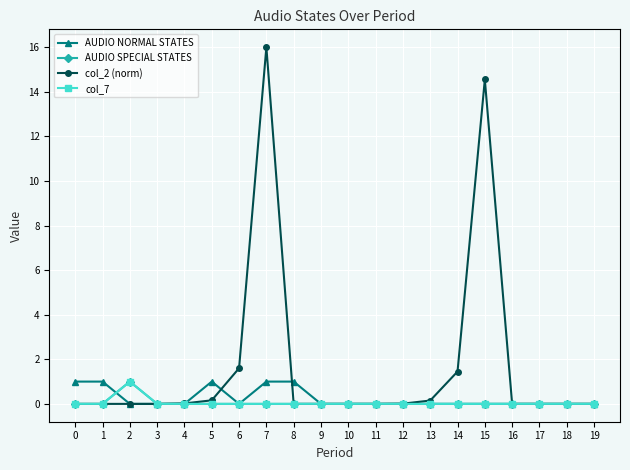

At 14, list the series in order from largest to smallest.

col_2 (norm), AUDIO NORMAL STATES, AUDIO SPECIAL STATES, col_7